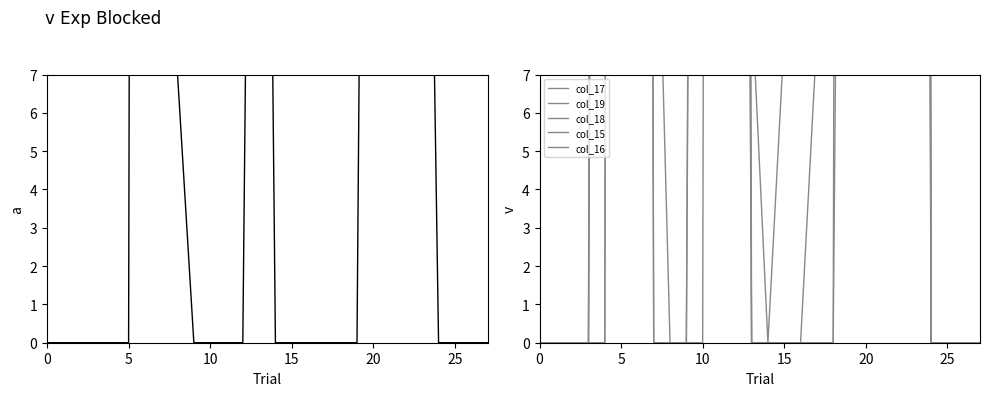

Which series has the largest total across all categories?

col_19